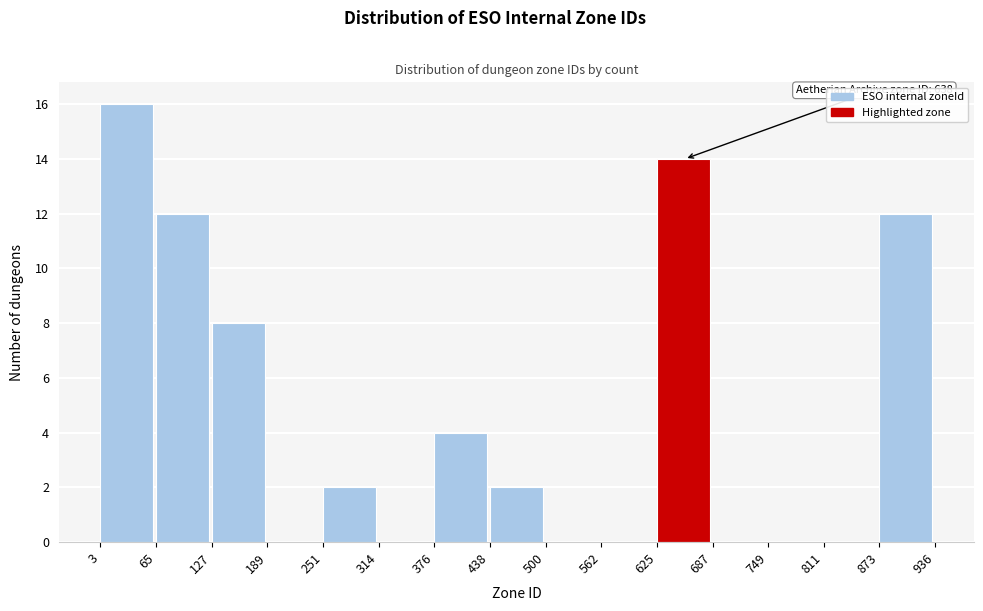

Which range on the x-axis has the tallest bar?

3 to 65